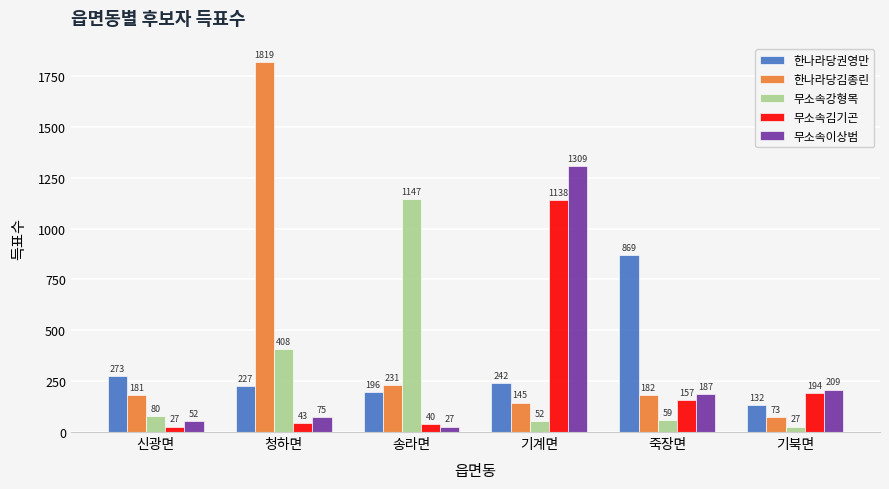

True or false: 무소속강형목 has a value of 27 at 기북면.

True